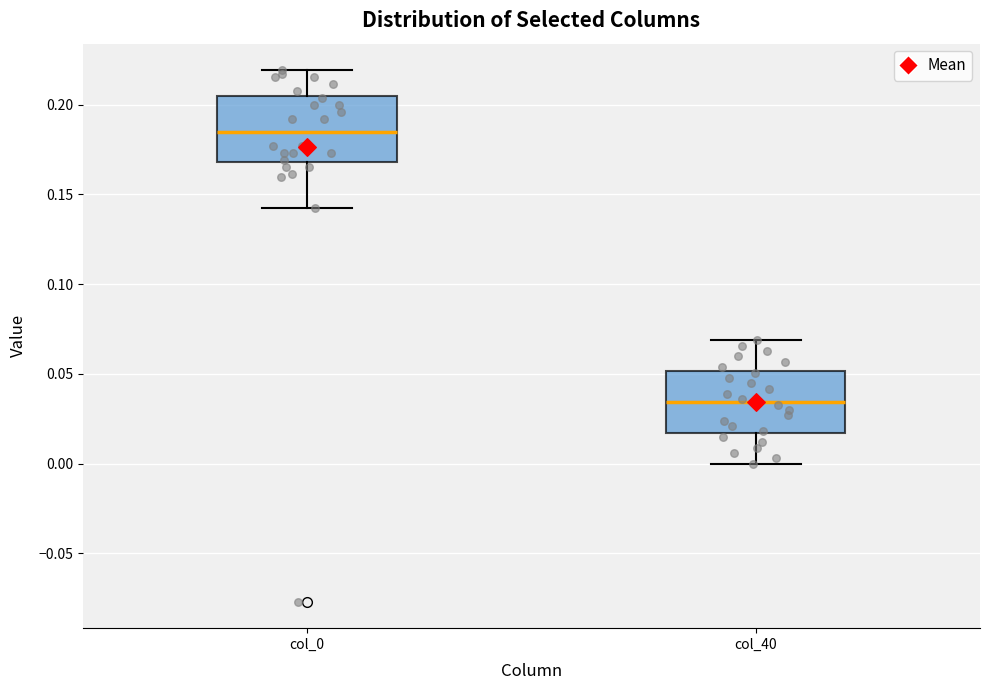

Reading left to right, transcribe this box plot: for each box, give where its median line is, the range the box spans, and where its two whiskers end, as read against the y-axis. The values are not printed on the chart, so give them approximately, as read against the axis.

col_0: median 0.185, box 0.170 to 0.205, whiskers 0.140 to 0.220
col_40: median 0.035, box 0.015 to 0.050, whiskers 0.000 to 0.070